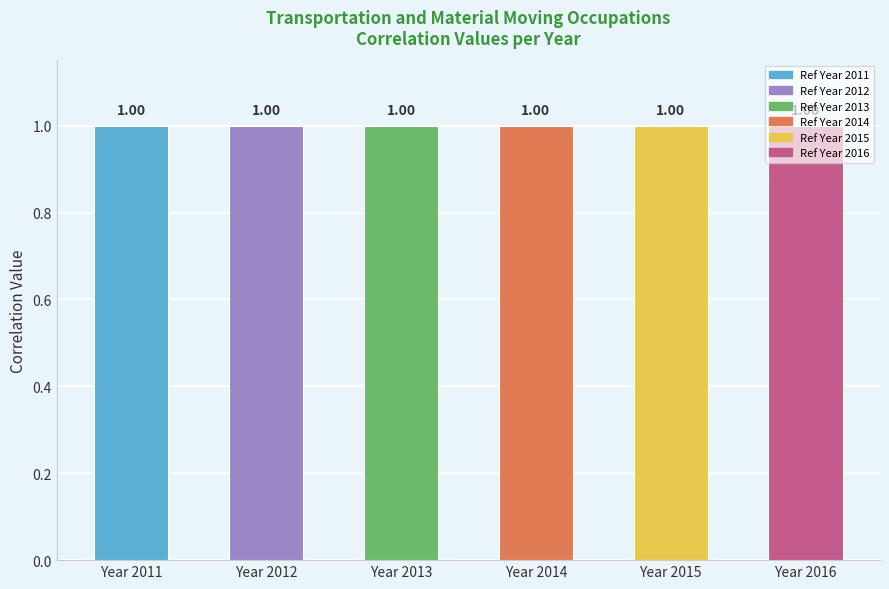

Count the number of data series in this chart.

6